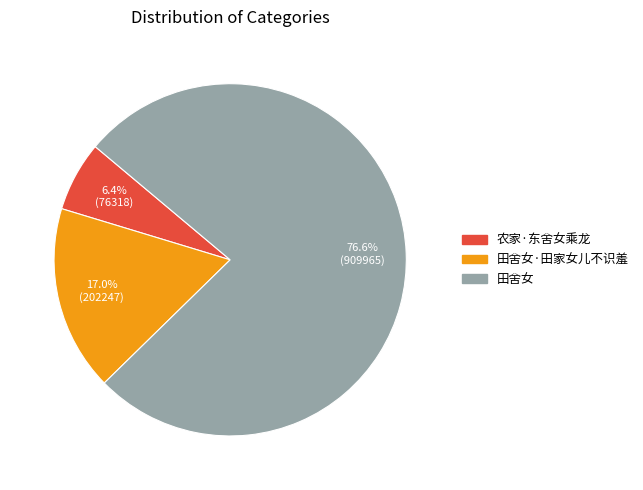

Is there any slice that represents more than half of the pie?

Yes